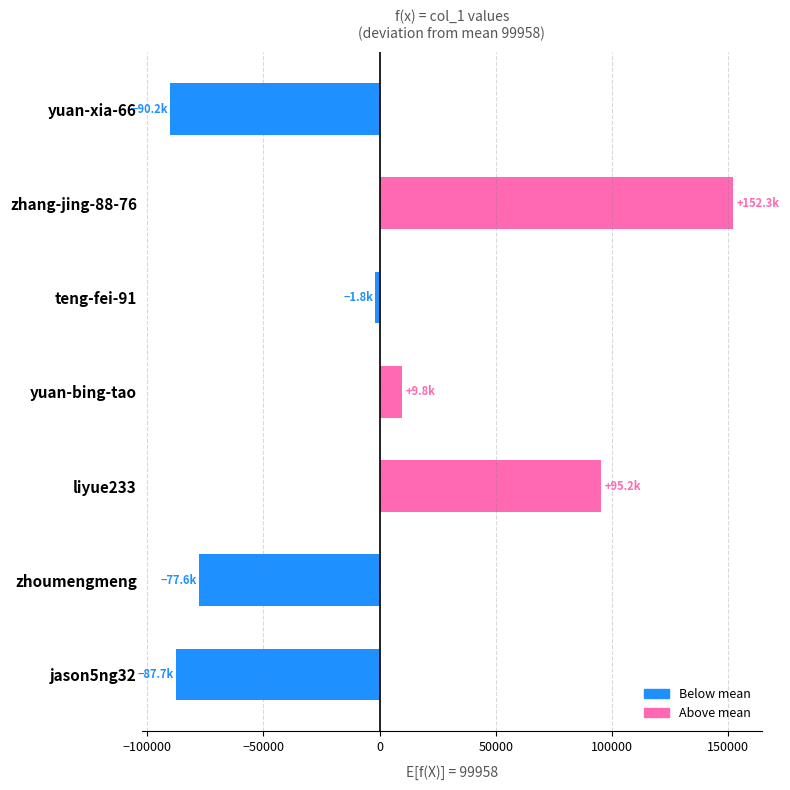

Reading top to bottom, what are all the values shown in this chart?

-90166	152316	-1809	9789	95196	-77620	-87706